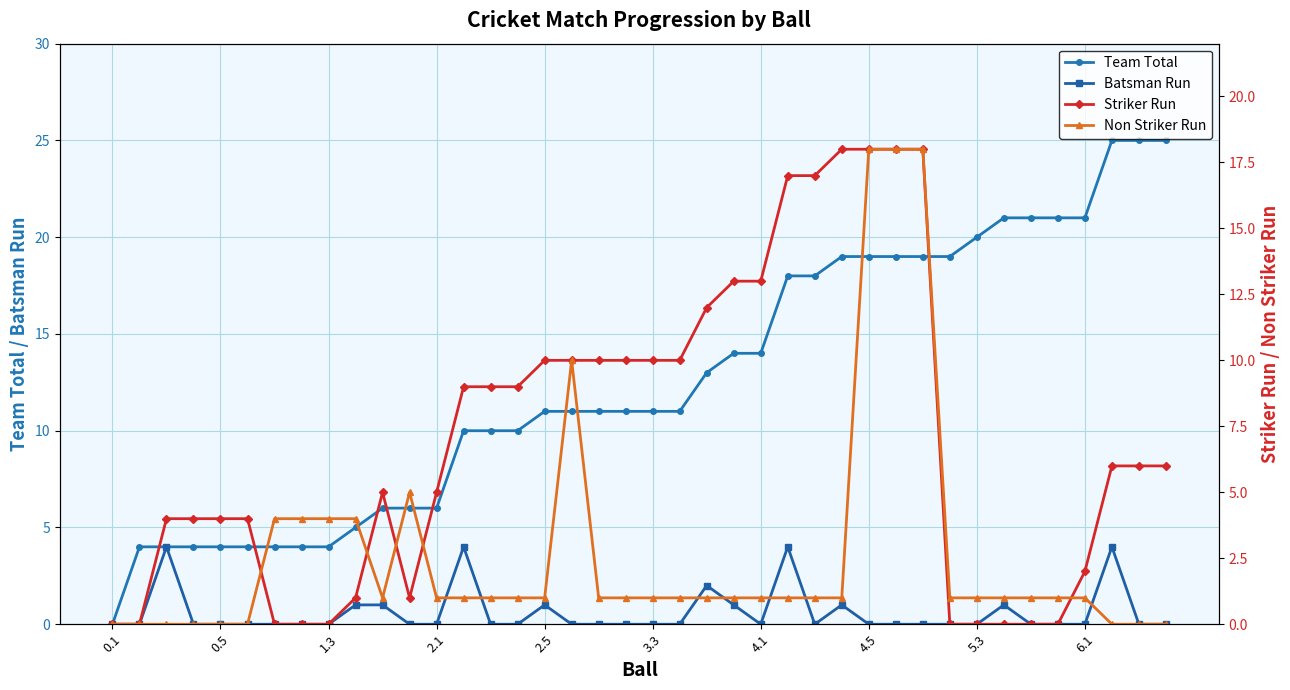

In Striker Run, how many points are higher than both neighbors (excluding endpoints)?

1